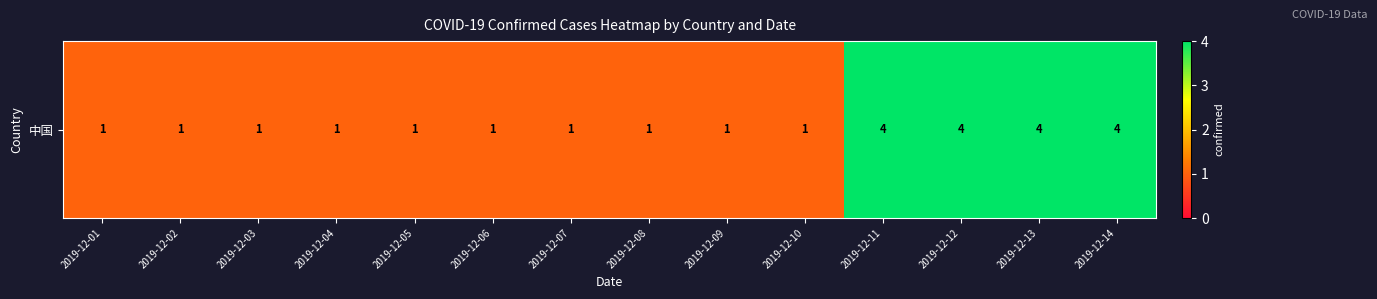

List the labels in order of value, smallest first.

2019-12-01, 2019-12-02, 2019-12-03, 2019-12-04, 2019-12-05, 2019-12-06, 2019-12-07, 2019-12-08, 2019-12-09, 2019-12-10, 2019-12-11, 2019-12-12, 2019-12-13, 2019-12-14